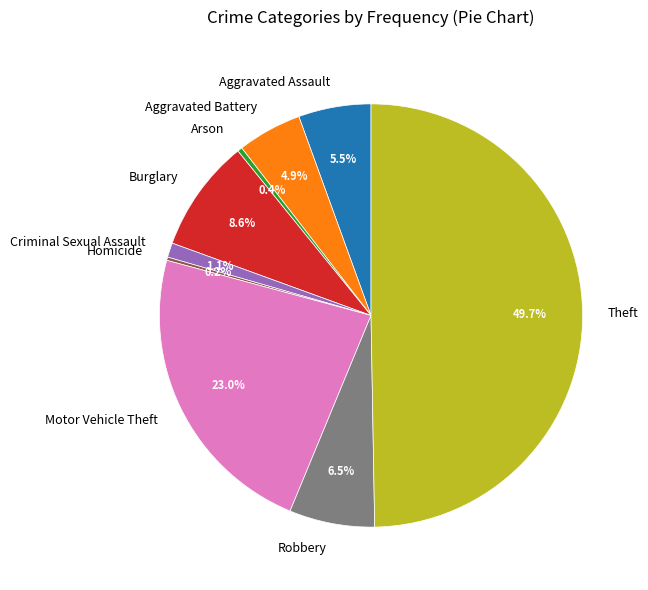

Is it true that Arson is 0% of the pie?

True